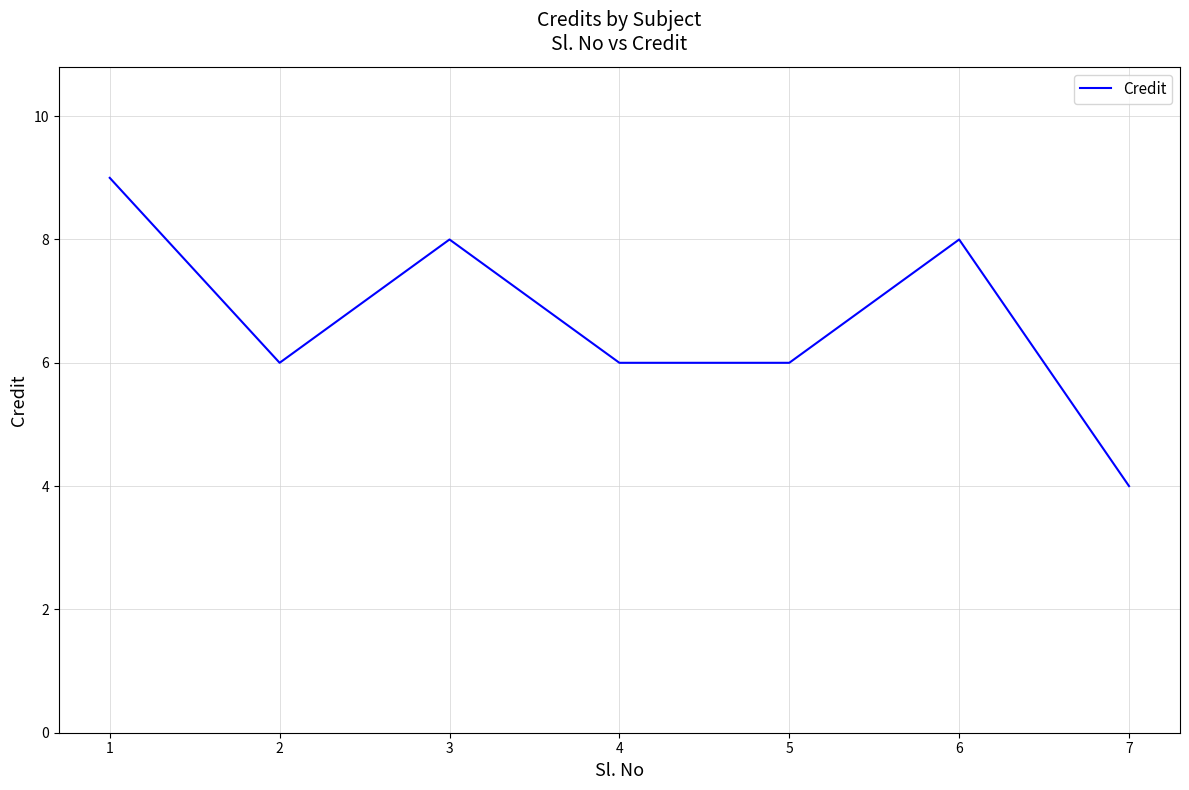

Reading left to right, what are all the values shown in this chart?

1=9	2=6	3=8	4=6	5=6	6=8	7=4